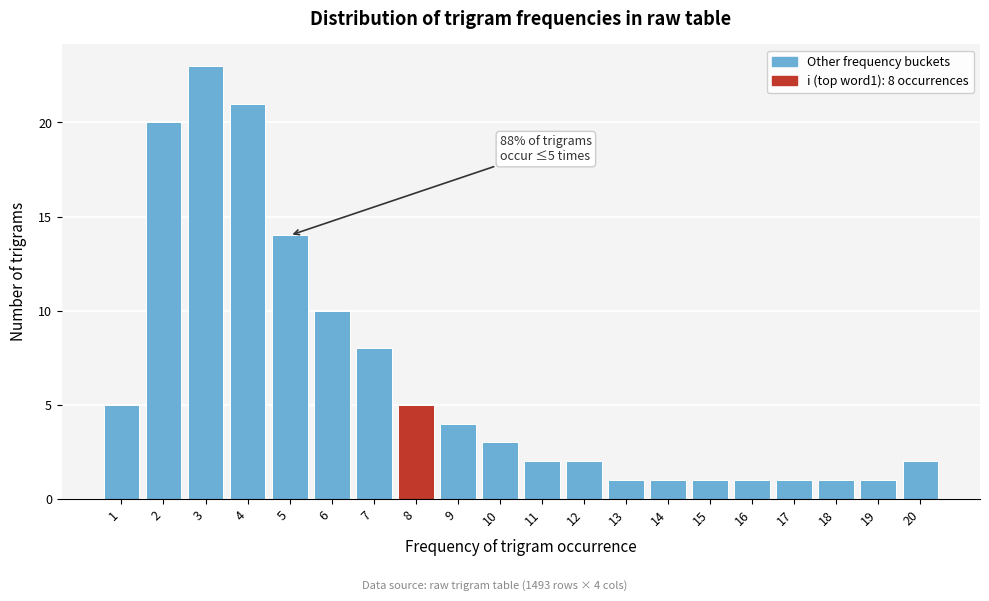

Reading right to left, list all the values displayed in this chart.

20=2	19=1	18=1	17=1	16=1	15=1	14=1	13=1	12=2	11=2	10=3	9=4	8=5	7=8	6=10	5=14	4=21	3=23	2=20	1=5